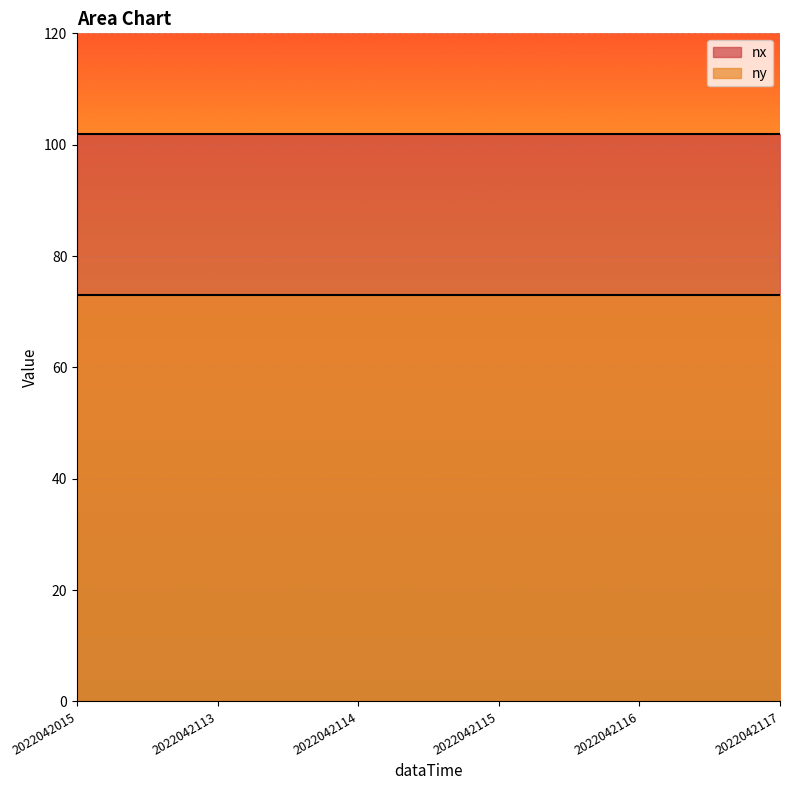

True or false: ny and nx intersect in this chart.

False